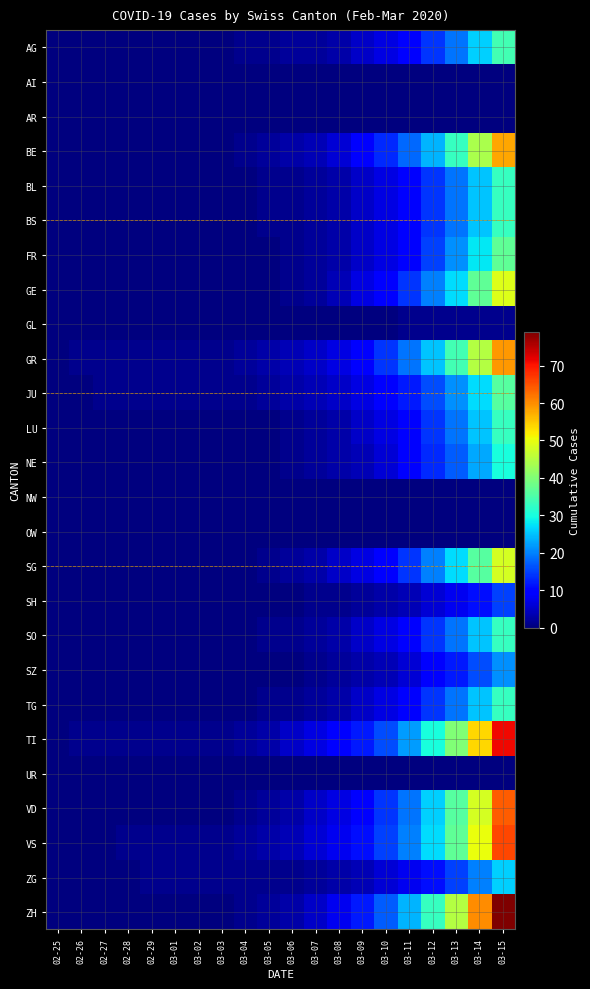

Reading left to right, what are all the values shown in this chart?

AG: 02-25=0	02-26=0	02-27=0	02-28=0	02-29=0	03-01=0	03-02=0	03-03=0	03-04=1	03-05=1	03-06=2	03-07=2	03-08=3	03-09=5	03-10=7	03-11=10	03-12=14	03-13=19	03-14=26	03-15=34
AI: 02-25=0	02-26=0	02-27=0	02-28=0	02-29=0	03-01=0	03-02=0	03-03=0	03-04=0	03-05=0	03-06=0	03-07=0	03-08=0	03-09=0	03-10=0	03-11=0	03-12=0	03-13=0	03-14=0	03-15=0
AR: 02-25=0	02-26=0	02-27=0	02-28=0	02-29=0	03-01=0	03-02=0	03-03=0	03-04=0	03-05=0	03-06=0	03-07=0	03-08=0	03-09=0	03-10=0	03-11=0	03-12=0	03-13=0	03-14=0	03-15=0
BE: 02-25=0	02-26=0	02-27=0	02-28=0	02-29=0	03-01=0	03-02=0	03-03=0	03-04=1	03-05=2	03-06=3	03-07=4	03-08=6	03-09=9	03-10=13	03-11=18	03-12=24	03-13=33	03-14=44	03-15=58
BL: 02-25=0	02-26=0	02-27=0	02-28=0	02-29=0	03-01=0	03-02=0	03-03=0	03-04=0	03-05=1	03-06=1	03-07=2	03-08=3	03-09=5	03-10=7	03-11=10	03-12=14	03-13=19	03-14=25	03-15=33
BS: 02-25=0	02-26=0	02-27=0	02-28=0	02-29=0	03-01=0	03-02=0	03-03=0	03-04=0	03-05=1	03-06=1	03-07=2	03-08=3	03-09=5	03-10=7	03-11=10	03-12=14	03-13=19	03-14=25	03-15=33
FR: 02-25=0	02-26=0	02-27=0	02-28=0	02-29=0	03-01=0	03-02=0	03-03=0	03-04=0	03-05=0	03-06=1	03-07=2	03-08=3	03-09=5	03-10=7	03-11=10	03-12=15	03-13=21	03-14=28	03-15=37
GE: 02-25=0	02-26=0	02-27=0	02-28=0	02-29=0	03-01=0	03-02=0	03-03=0	03-04=0	03-05=0	03-06=1	03-07=2	03-08=4	03-09=7	03-10=10	03-11=14	03-12=20	03-13=27	03-14=37	03-15=49
GL: 02-25=0	02-26=0	02-27=0	02-28=0	02-29=0	03-01=0	03-02=0	03-03=0	03-04=0	03-05=0	03-06=0	03-07=0	03-08=0	03-09=0	03-10=0	03-11=1	03-12=1	03-13=1	03-14=1	03-15=1
GR: 02-25=0	02-26=1	02-27=1	02-28=1	02-29=1	03-01=1	03-02=1	03-03=1	03-04=2	03-05=3	03-06=4	03-07=5	03-08=7	03-09=10	03-10=14	03-11=19	03-12=25	03-13=34	03-14=45	03-15=59
JU: 02-25=0	02-26=0	02-27=1	02-28=1	02-29=1	03-01=1	03-02=1	03-03=1	03-04=1	03-05=2	03-06=3	03-07=4	03-08=5	03-09=7	03-10=9	03-11=12	03-12=16	03-13=21	03-14=27	03-15=36
LU: 02-25=0	02-26=0	02-27=0	02-28=0	02-29=0	03-01=0	03-02=0	03-03=0	03-04=0	03-05=0	03-06=1	03-07=2	03-08=3	03-09=5	03-10=7	03-11=10	03-12=14	03-13=19	03-14=25	03-15=33
NE: 02-25=0	02-26=0	02-27=0	02-28=0	02-29=0	03-01=0	03-02=0	03-03=0	03-04=0	03-05=0	03-06=1	03-07=2	03-08=3	03-09=4	03-10=6	03-11=9	03-12=13	03-13=17	03-14=23	03-15=30
NW: 02-25=0	02-26=0	02-27=0	02-28=0	02-29=0	03-01=0	03-02=0	03-03=0	03-04=0	03-05=0	03-06=0	03-07=0	03-08=0	03-09=0	03-10=0	03-11=0	03-12=0	03-13=0	03-14=0	03-15=0
OW: 02-25=0	02-26=0	02-27=0	02-28=0	02-29=0	03-01=0	03-02=0	03-03=0	03-04=0	03-05=0	03-06=0	03-07=0	03-08=0	03-09=0	03-10=0	03-11=0	03-12=0	03-13=0	03-14=0	03-15=0
SG: 02-25=0	02-26=0	02-27=0	02-28=0	02-29=0	03-01=0	03-02=0	03-03=0	03-04=0	03-05=1	03-06=2	03-07=3	03-08=5	03-09=7	03-10=10	03-11=14	03-12=20	03-13=27	03-14=36	03-15=48
SH: 02-25=0	02-26=0	02-27=0	02-28=0	02-29=0	03-01=0	03-02=0	03-03=0	03-04=0	03-05=0	03-06=0	03-07=1	03-08=1	03-09=2	03-10=3	03-11=4	03-12=6	03-13=8	03-14=11	03-15=15
SO: 02-25=0	02-26=0	02-27=0	02-28=0	02-29=0	03-01=0	03-02=0	03-03=0	03-04=0	03-05=1	03-06=1	03-07=2	03-08=3	03-09=5	03-10=7	03-11=10	03-12=14	03-13=19	03-14=25	03-15=33
SZ: 02-25=0	02-26=0	02-27=0	02-28=0	02-29=0	03-01=0	03-02=0	03-03=0	03-04=0	03-05=0	03-06=0	03-07=1	03-08=2	03-09=3	03-10=4	03-11=6	03-12=9	03-13=12	03-14=16	03-15=21
TG: 02-25=0	02-26=0	02-27=0	02-28=0	02-29=0	03-01=0	03-02=0	03-03=0	03-04=0	03-05=1	03-06=1	03-07=2	03-08=3	03-09=5	03-10=7	03-11=10	03-12=14	03-13=19	03-14=25	03-15=33
TI: 02-25=0	02-26=1	02-27=1	02-28=1	02-29=1	03-01=1	03-02=1	03-03=1	03-04=2	03-05=3	03-06=5	03-07=7	03-08=9	03-09=12	03-10=16	03-11=22	03-12=30	03-13=40	03-14=54	03-15=71
UR: 02-25=0	02-26=0	02-27=0	02-28=0	02-29=0	03-01=0	03-02=0	03-03=0	03-04=0	03-05=0	03-06=0	03-07=0	03-08=0	03-09=0	03-10=0	03-11=0	03-12=0	03-13=0	03-14=0	03-15=0
VD: 02-25=0	02-26=0	02-27=0	02-28=0	02-29=0	03-01=0	03-02=0	03-03=0	03-04=1	03-05=2	03-06=3	03-07=5	03-08=7	03-09=10	03-10=14	03-11=19	03-12=26	03-13=36	03-14=48	03-15=64
VS: 02-25=0	02-26=0	02-27=0	02-28=1	02-29=1	03-01=1	03-02=1	03-03=1	03-04=2	03-05=3	03-06=4	03-07=6	03-08=8	03-09=11	03-10=15	03-11=20	03-12=27	03-13=37	03-14=50	03-15=66
ZG: 02-25=0	02-26=0	02-27=0	02-28=0	02-29=1	03-01=1	03-02=1	03-03=1	03-04=1	03-05=1	03-06=1	03-07=2	03-08=3	03-09=4	03-10=6	03-11=8	03-12=11	03-13=15	03-14=20	03-15=26
ZH: 02-25=0	02-26=0	02-27=0	02-28=0	02-29=0	03-01=0	03-02=0	03-03=0	03-04=1	03-05=2	03-06=3	03-07=5	03-08=8	03-09=12	03-10=17	03-11=24	03-12=33	03-13=45	03-14=60	03-15=79